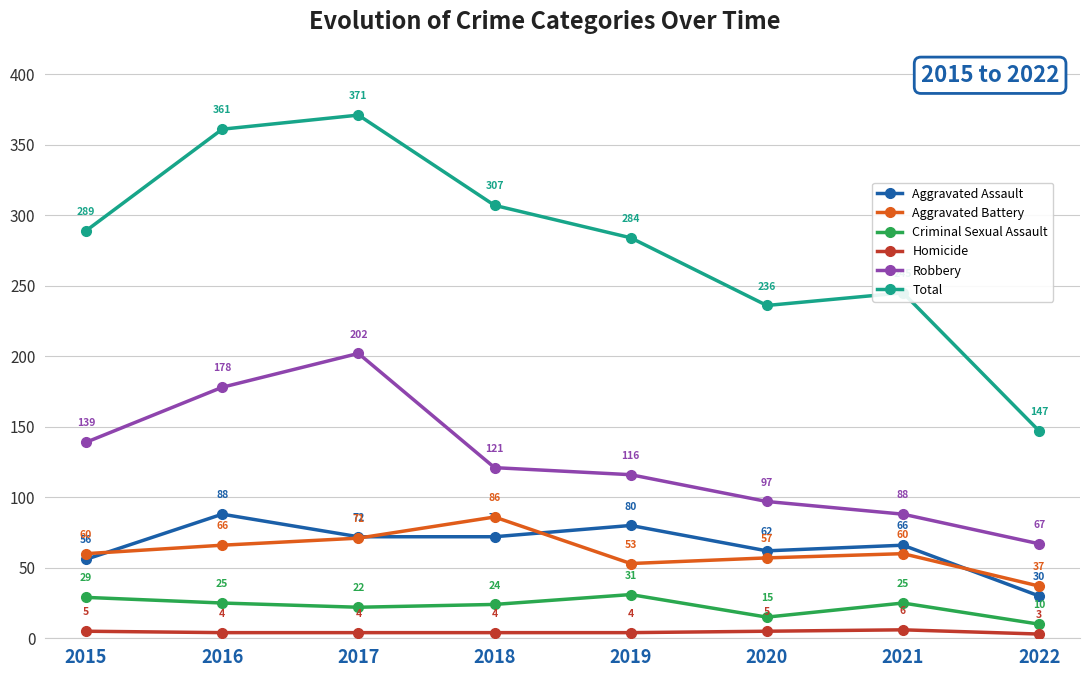

True or false: Criminal Sexual Assault and Total intersect in this chart.

False